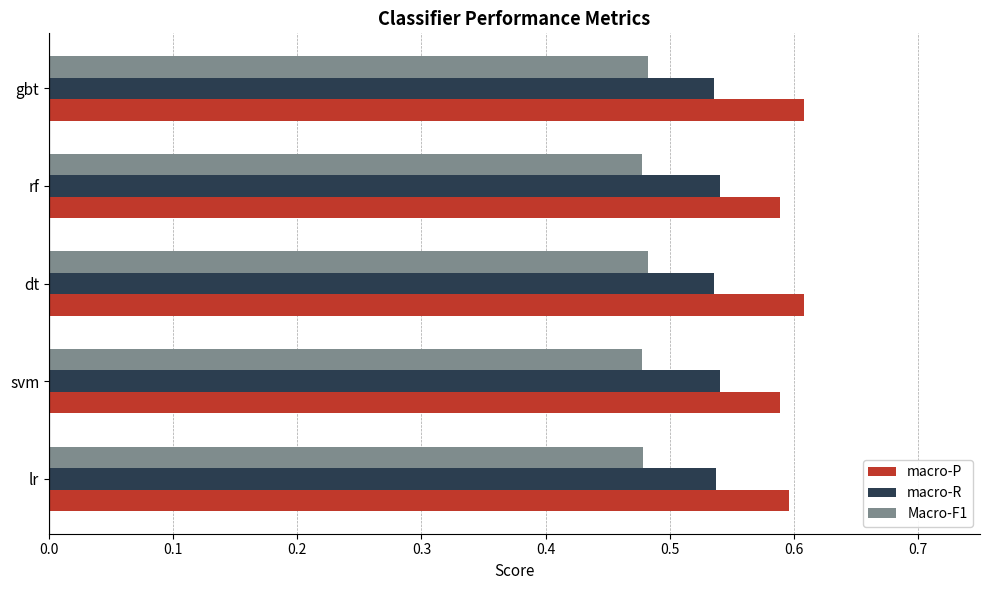

How many Macro-F1 values are between 0 and 1?

5